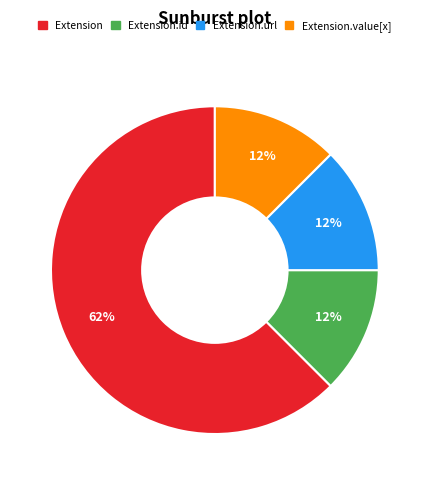

To the nearest percent, what is the average slice percentage?

25%